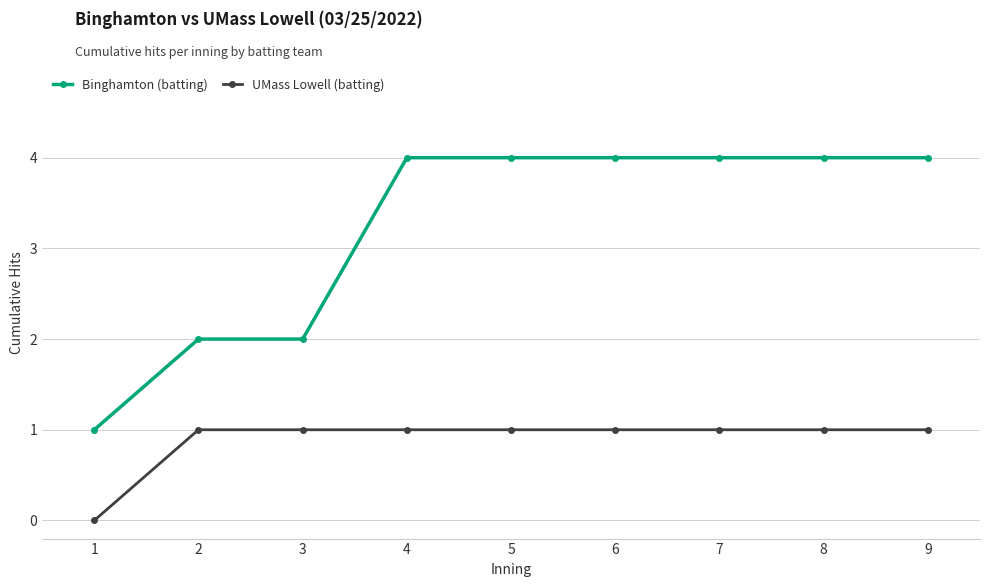

What value does the Binghamton (batting) series have at 9?

4